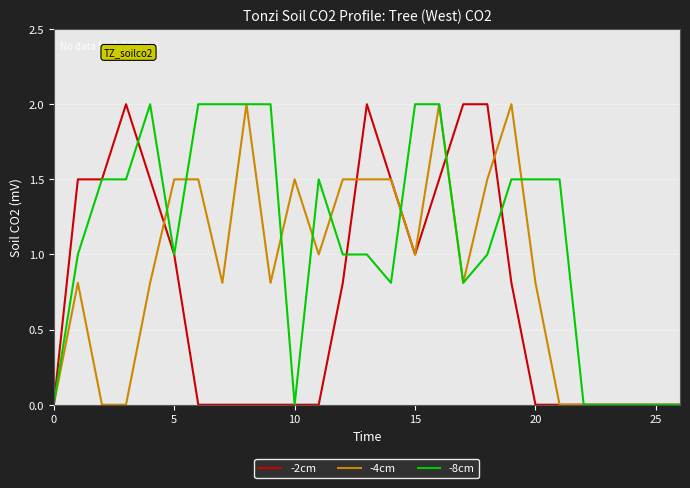

What is the greatest value displayed?

2.0